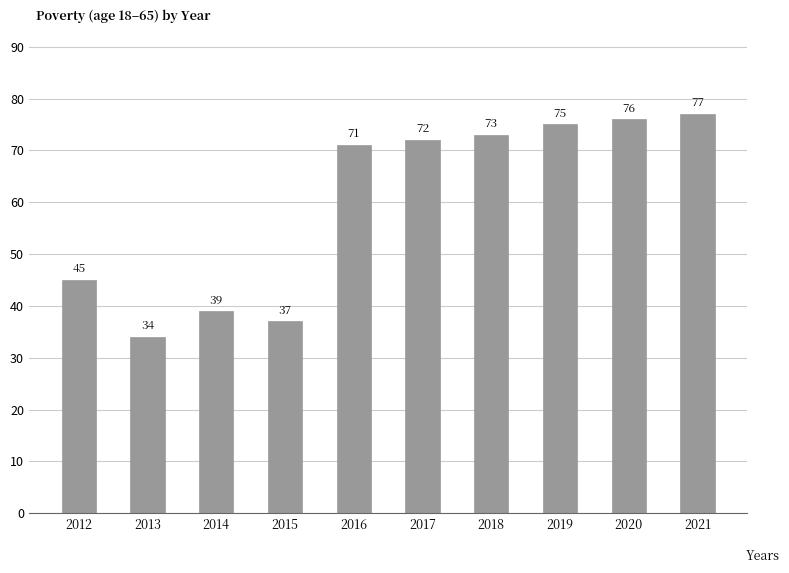

At which category does the chart reach its peak across all series?

2021